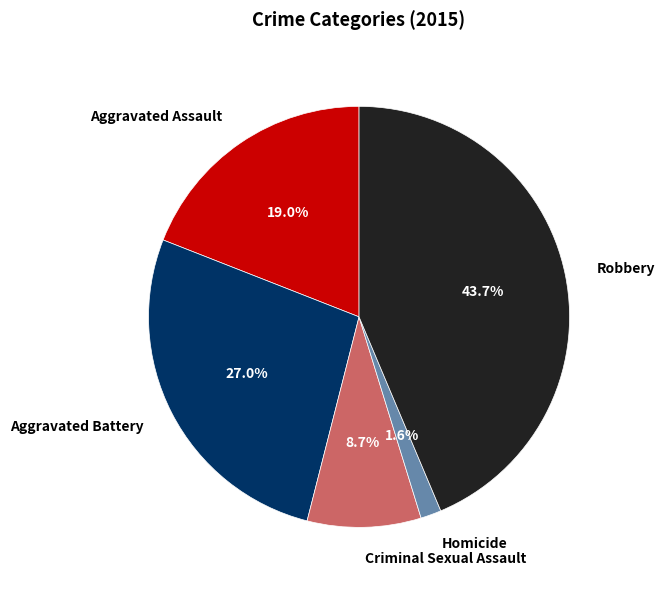

To the nearest percent, what is the difference between the largest and smallest slice percentages?

42%